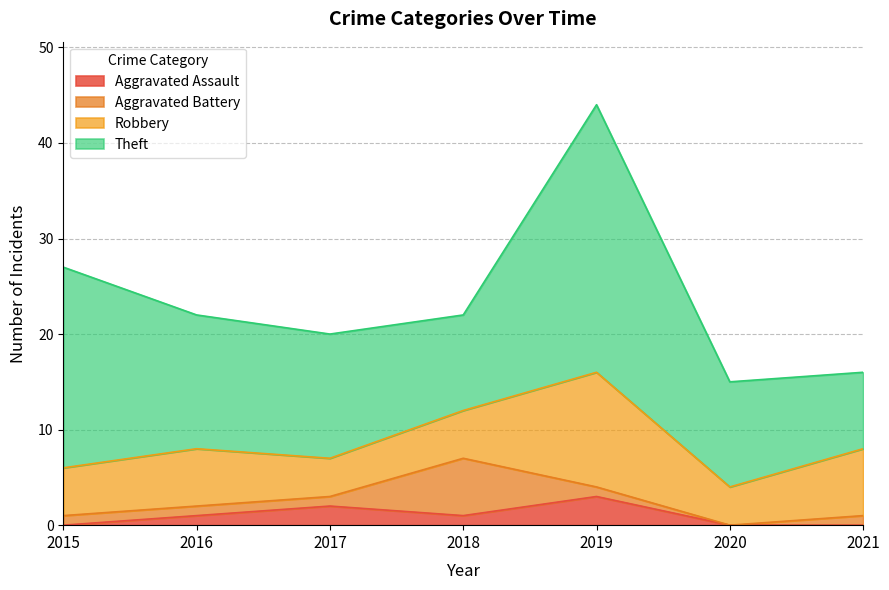

What is the maximum value for Aggravated Assault?

3